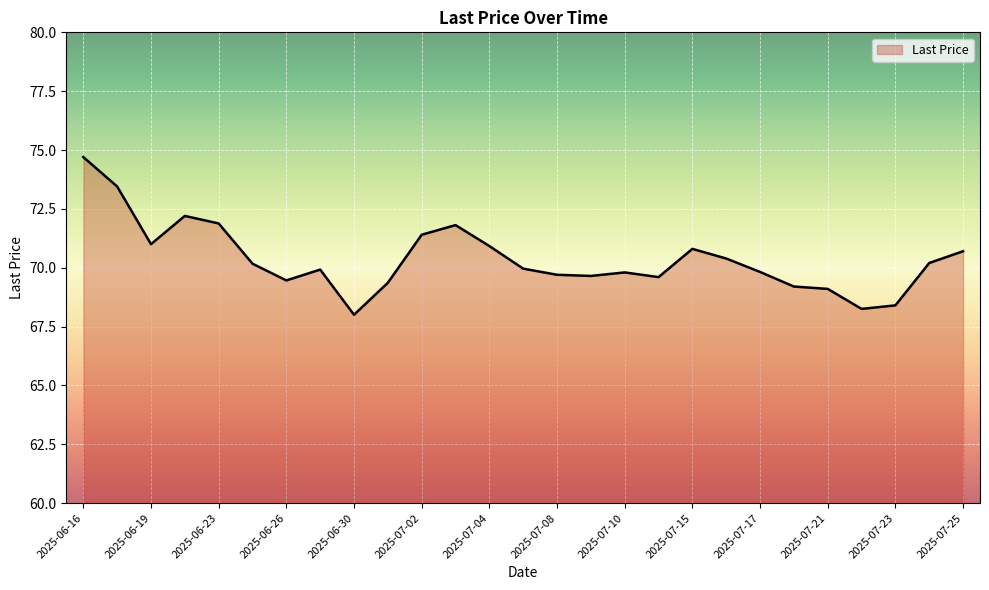

What is the difference between the maximum and minimum values?

6.7